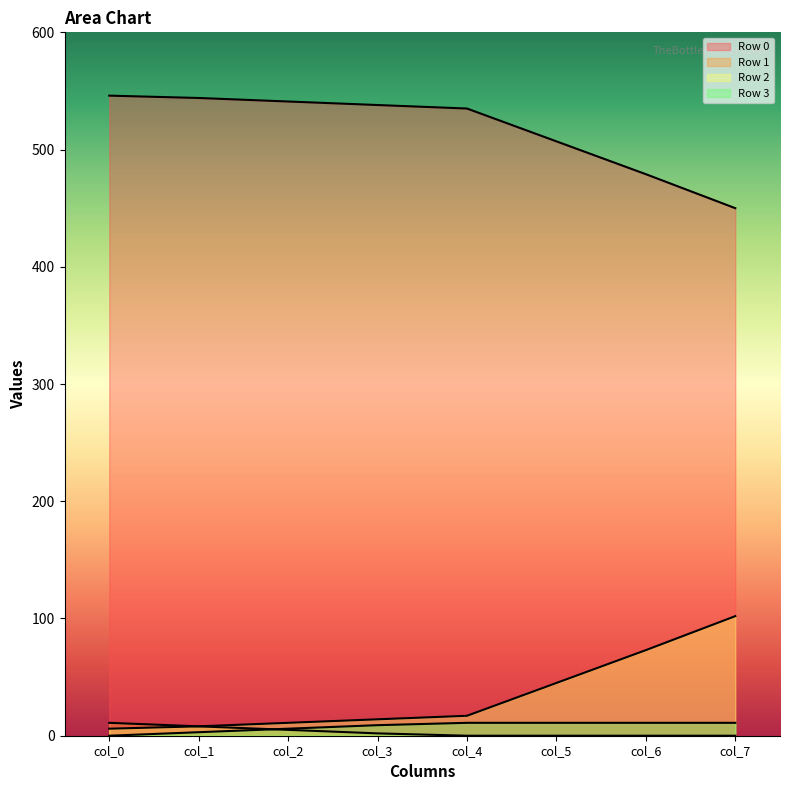

True or false: Row 2 has a value of 14 at col_3.

True